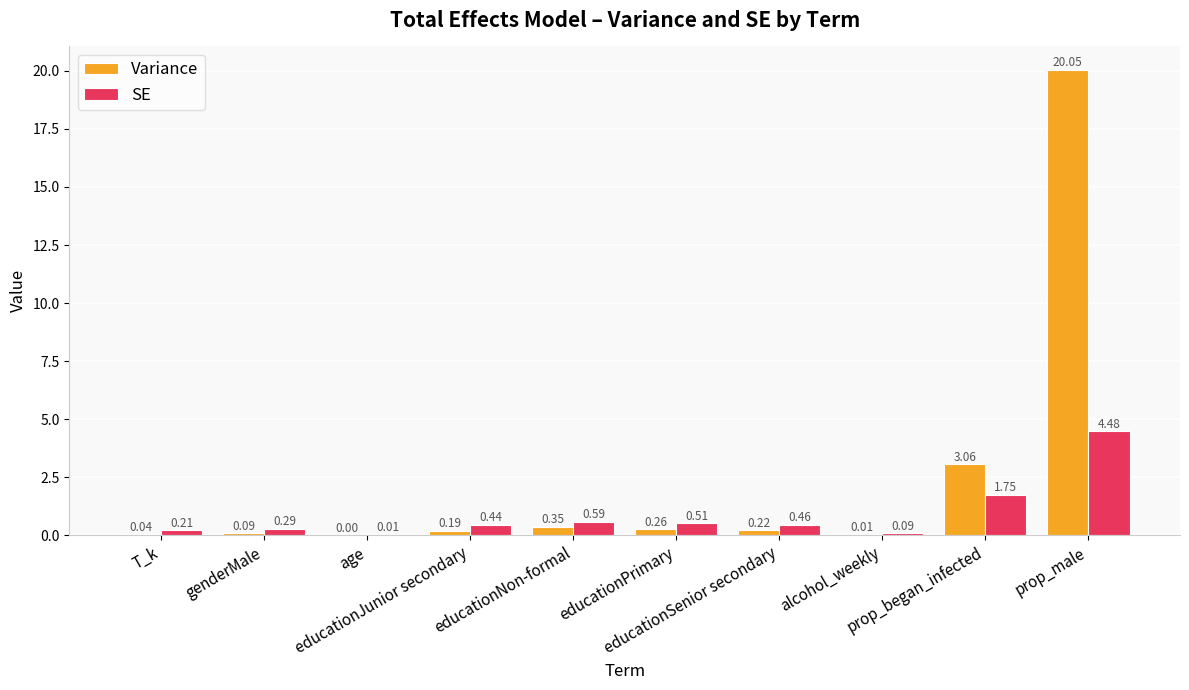

What are all the series names shown in the legend?

Variance, SE